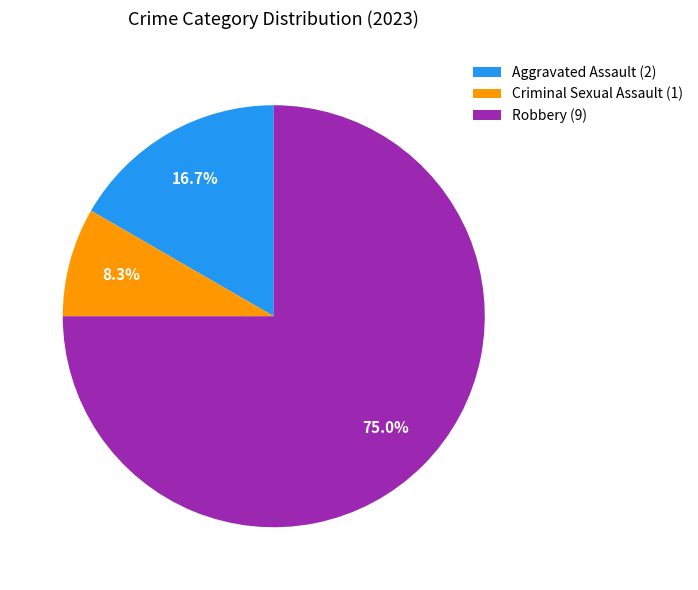

To the nearest percent, what is the average slice percentage?

33%